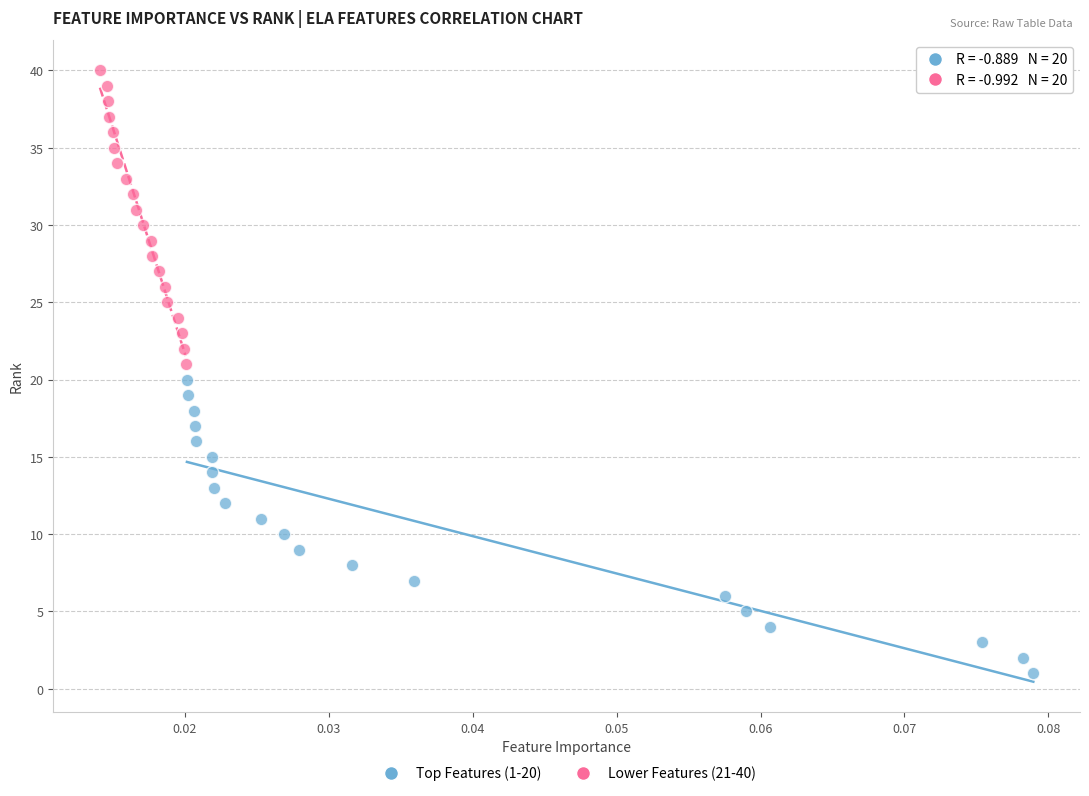

Which series contains the highest Y value?

Lower Features (21-40)